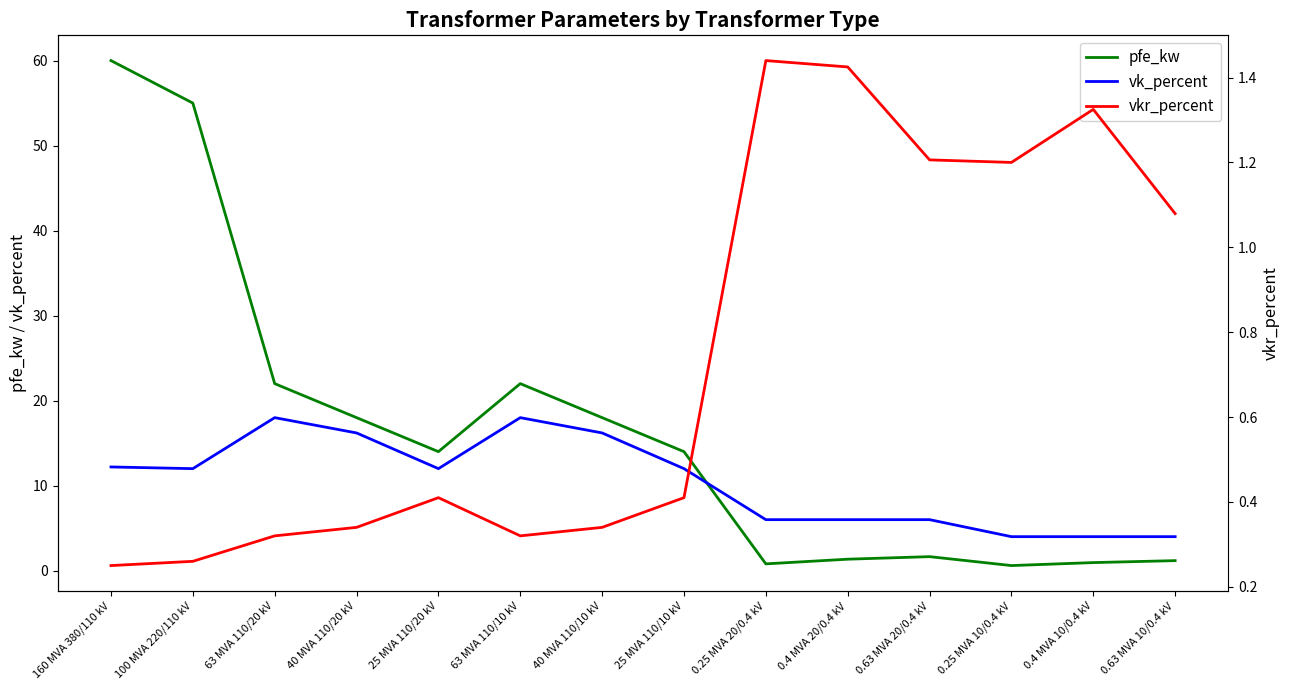

At which label does vk_percent first exceed 12?

160 MVA 380/110 kV